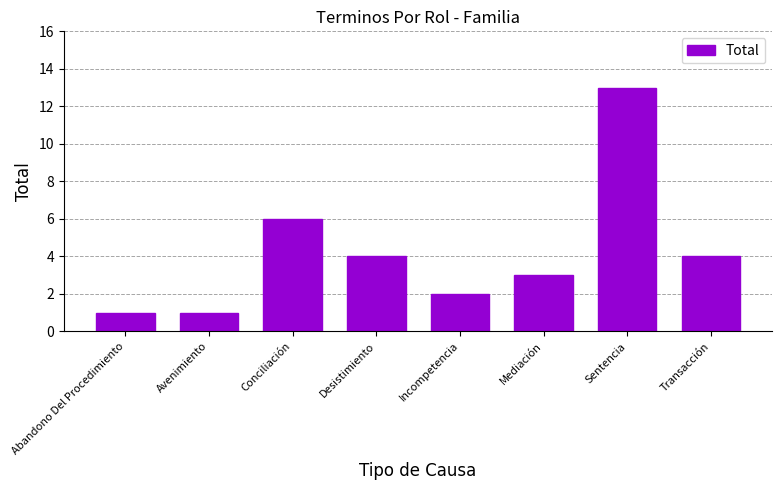

What is the difference between the second highest and minimum values?

5